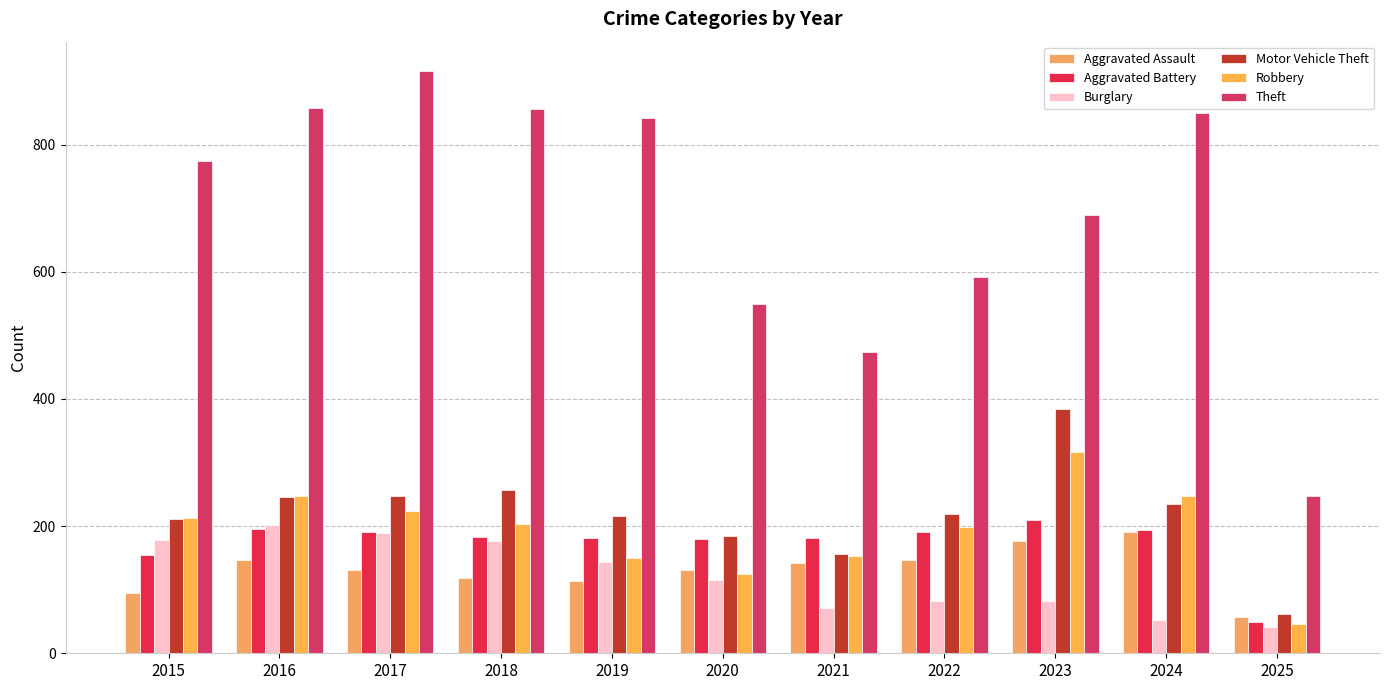

How many distinct data groups are displayed?

6